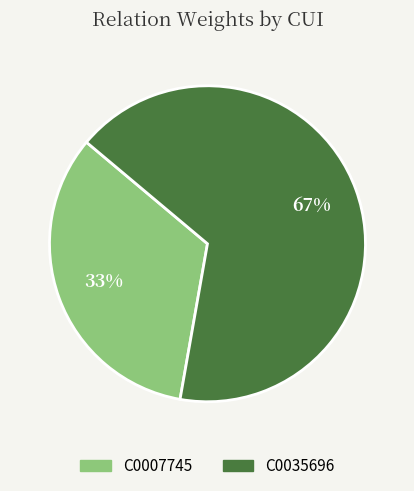

What is the largest slice in the pie chart?

C0035696